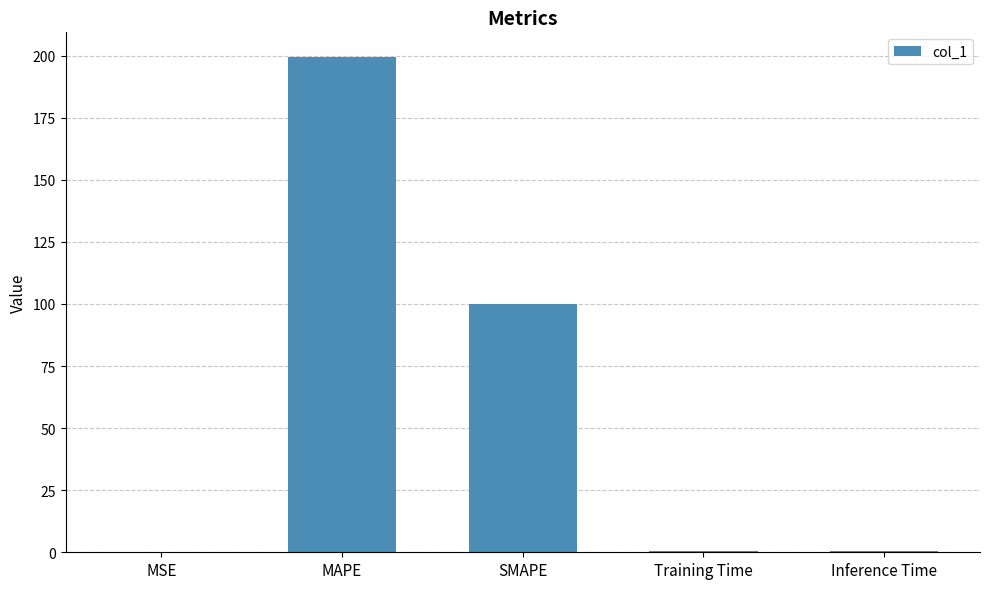

Which category has the highest value across all series?

MAPE